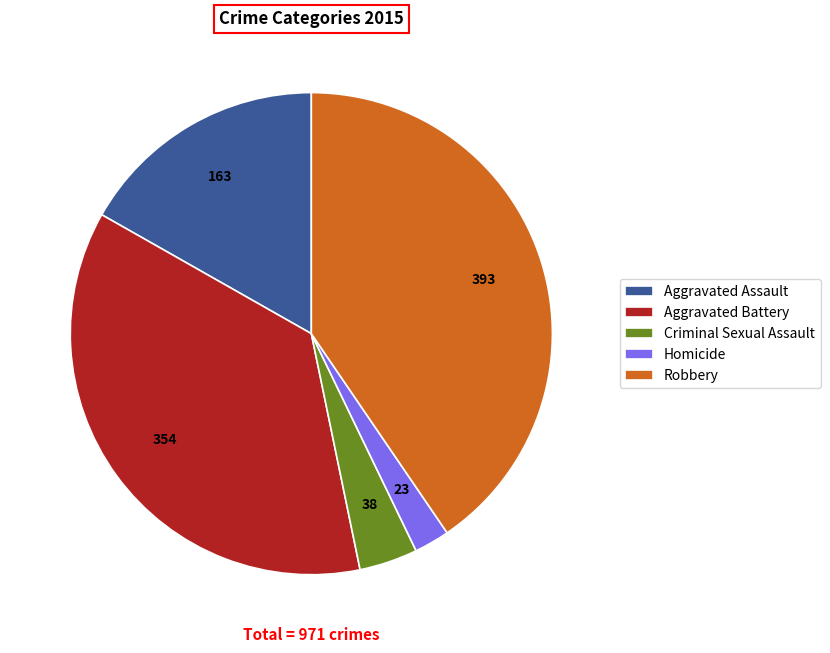

Is the sum of Homicide and Criminal Sexual Assault greater than half?

No